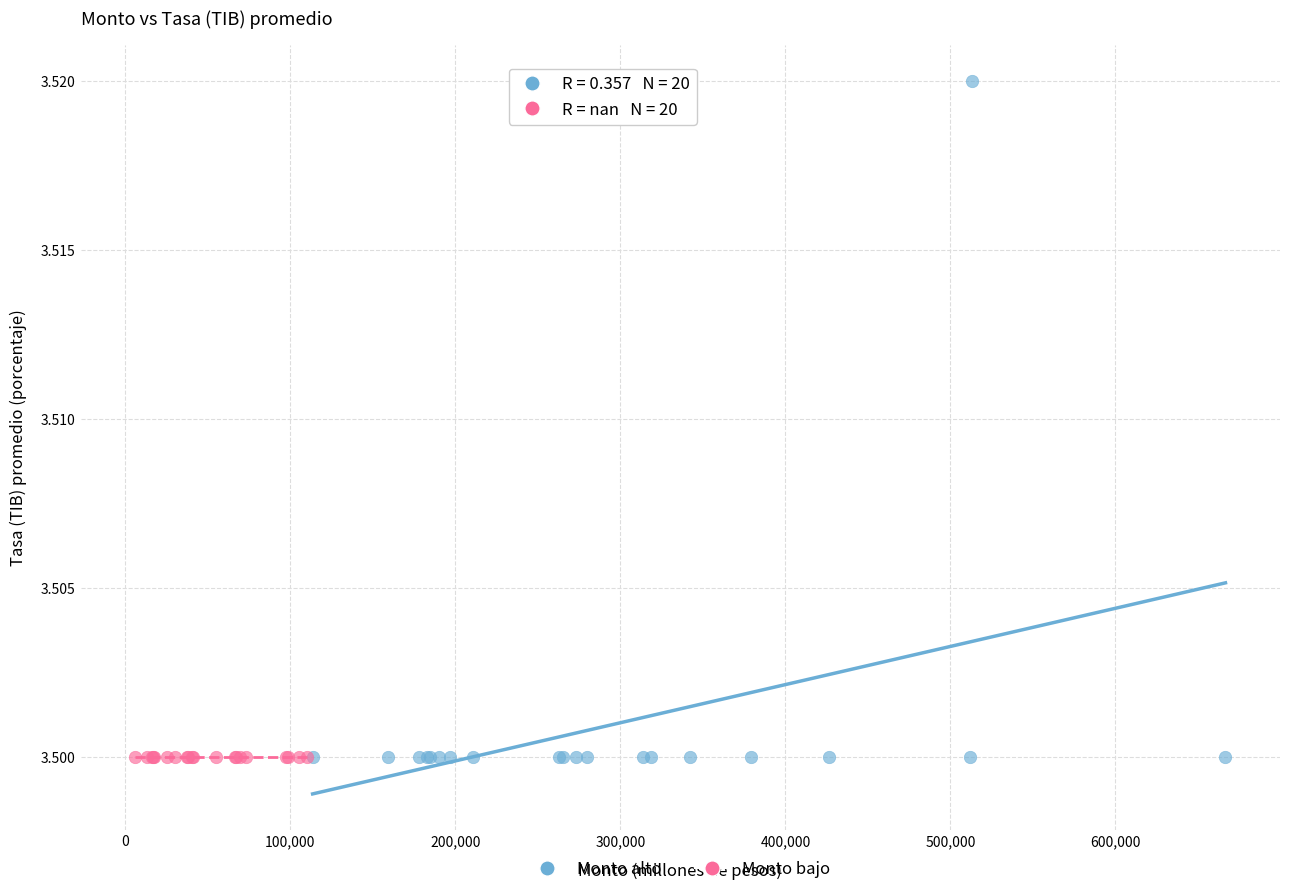

Which series reaches the maximum Y coordinate?

Monto alto